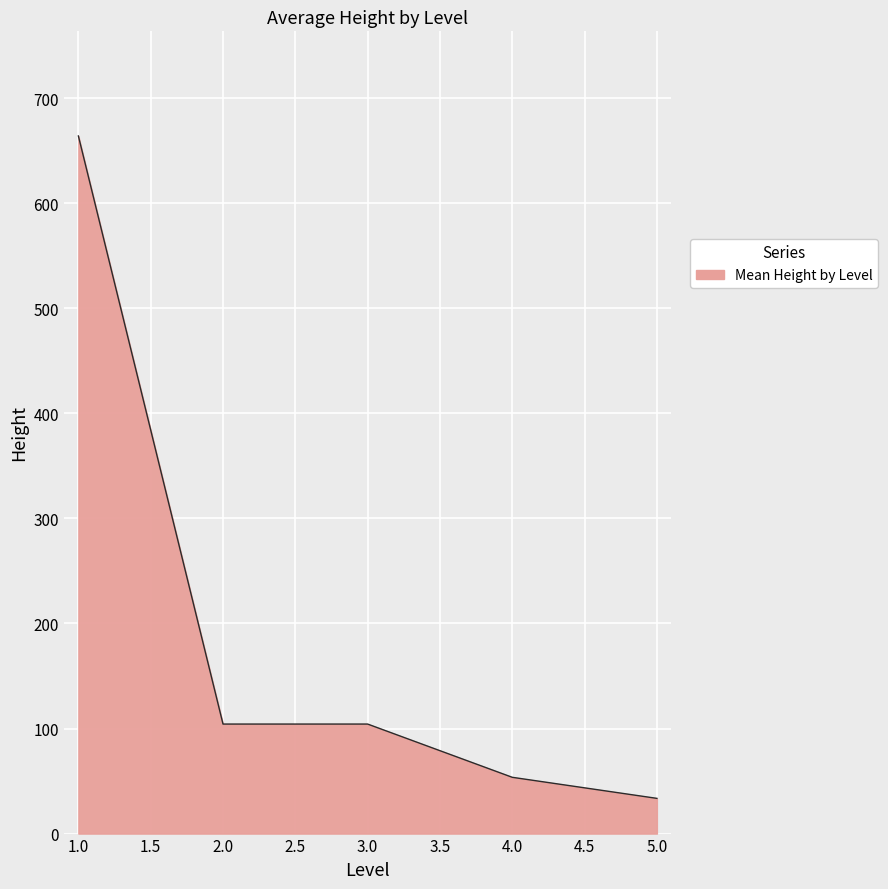

What is the average value?

191.9